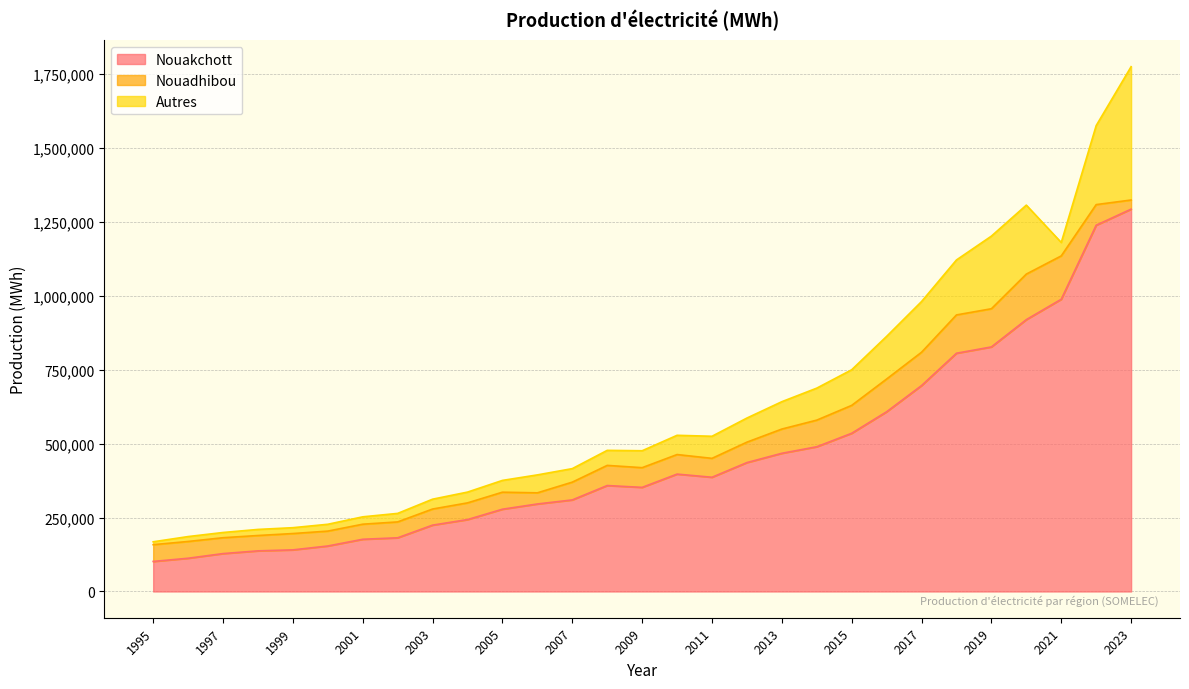

Is it true that Autres equals 38909.6 at 2009?

False